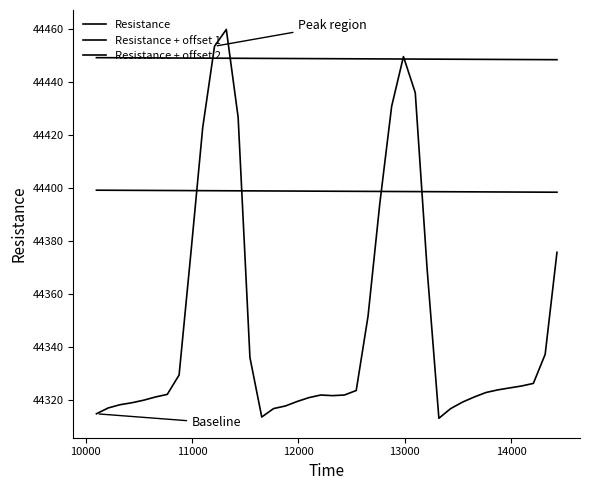

How many lines are shown in the chart?

3